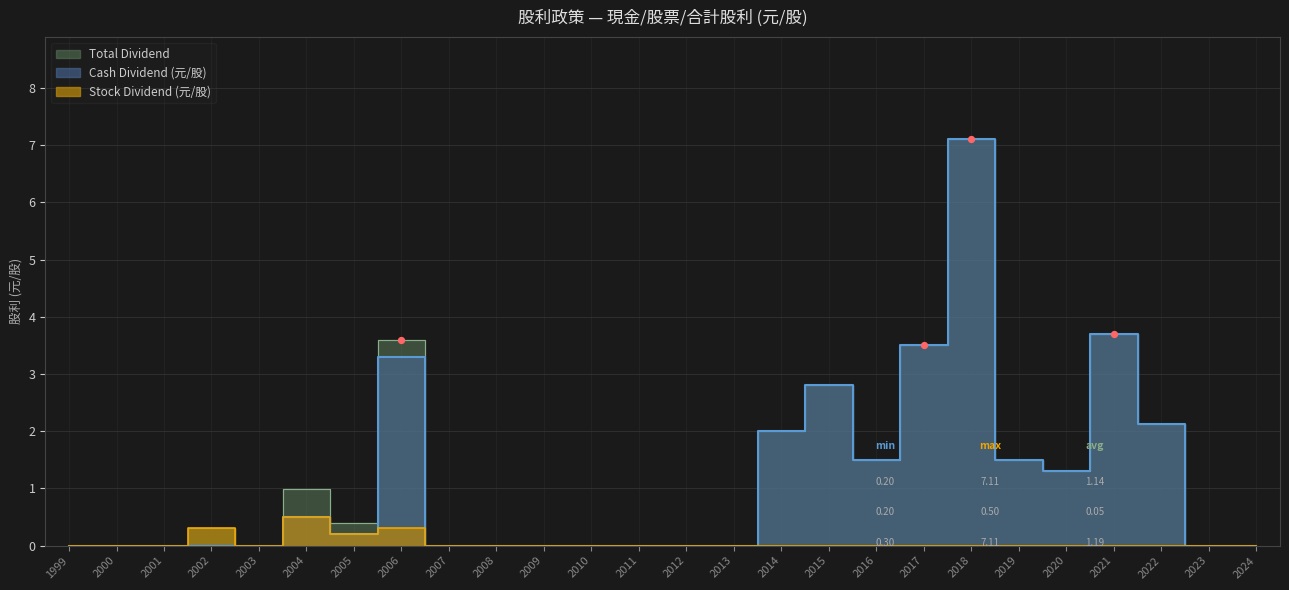

Which series has the largest Y range (max minus min)?

Cash Dividend (元/股)